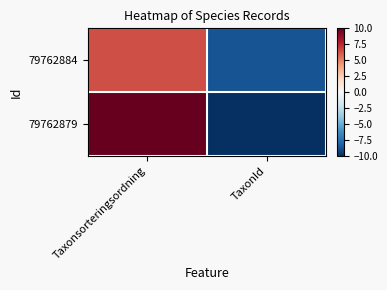

At Taxonsorteringsordning, list the series in order from smallest to largest.

79762884, 79762879